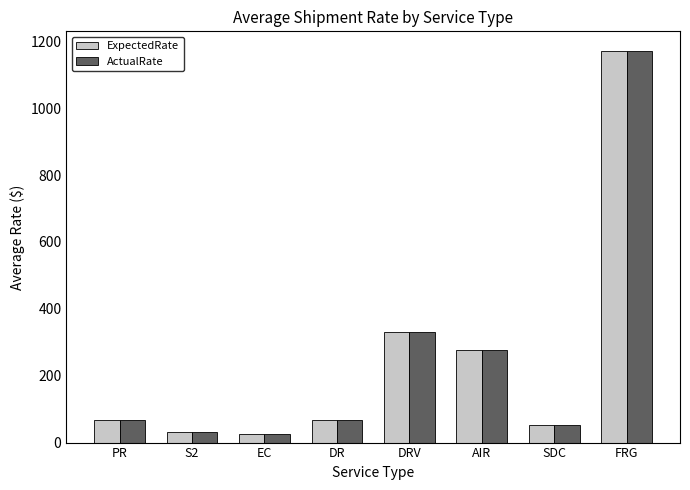

What is the average value of the ActualRate series?

253.3